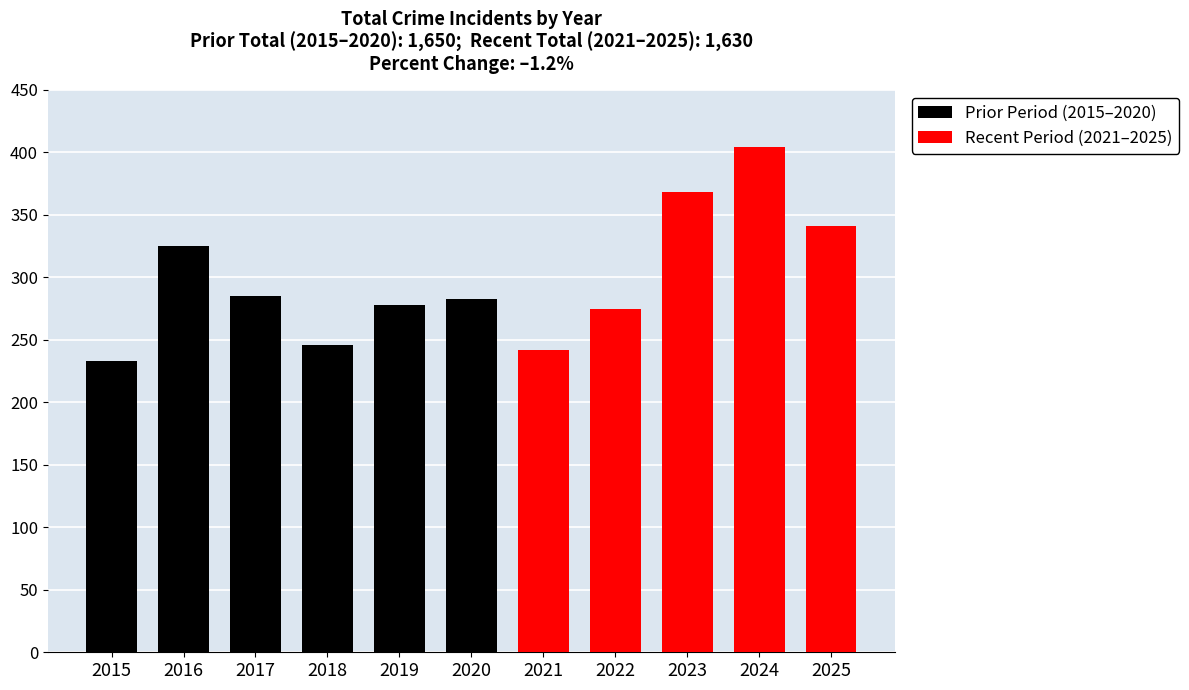

Which category has the lowest value in the Prior Period (2015–2020) series?

2015